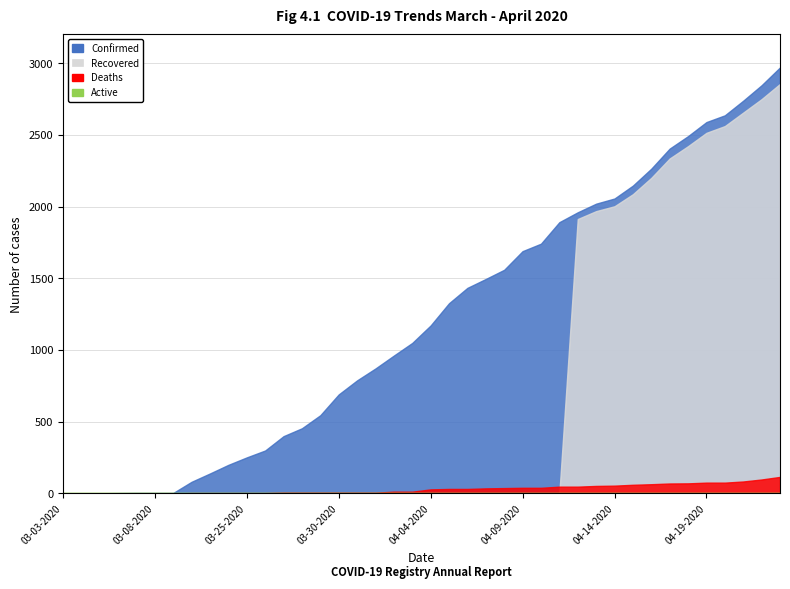

What is the difference between the second highest and minimum values in the Deaths series?

97